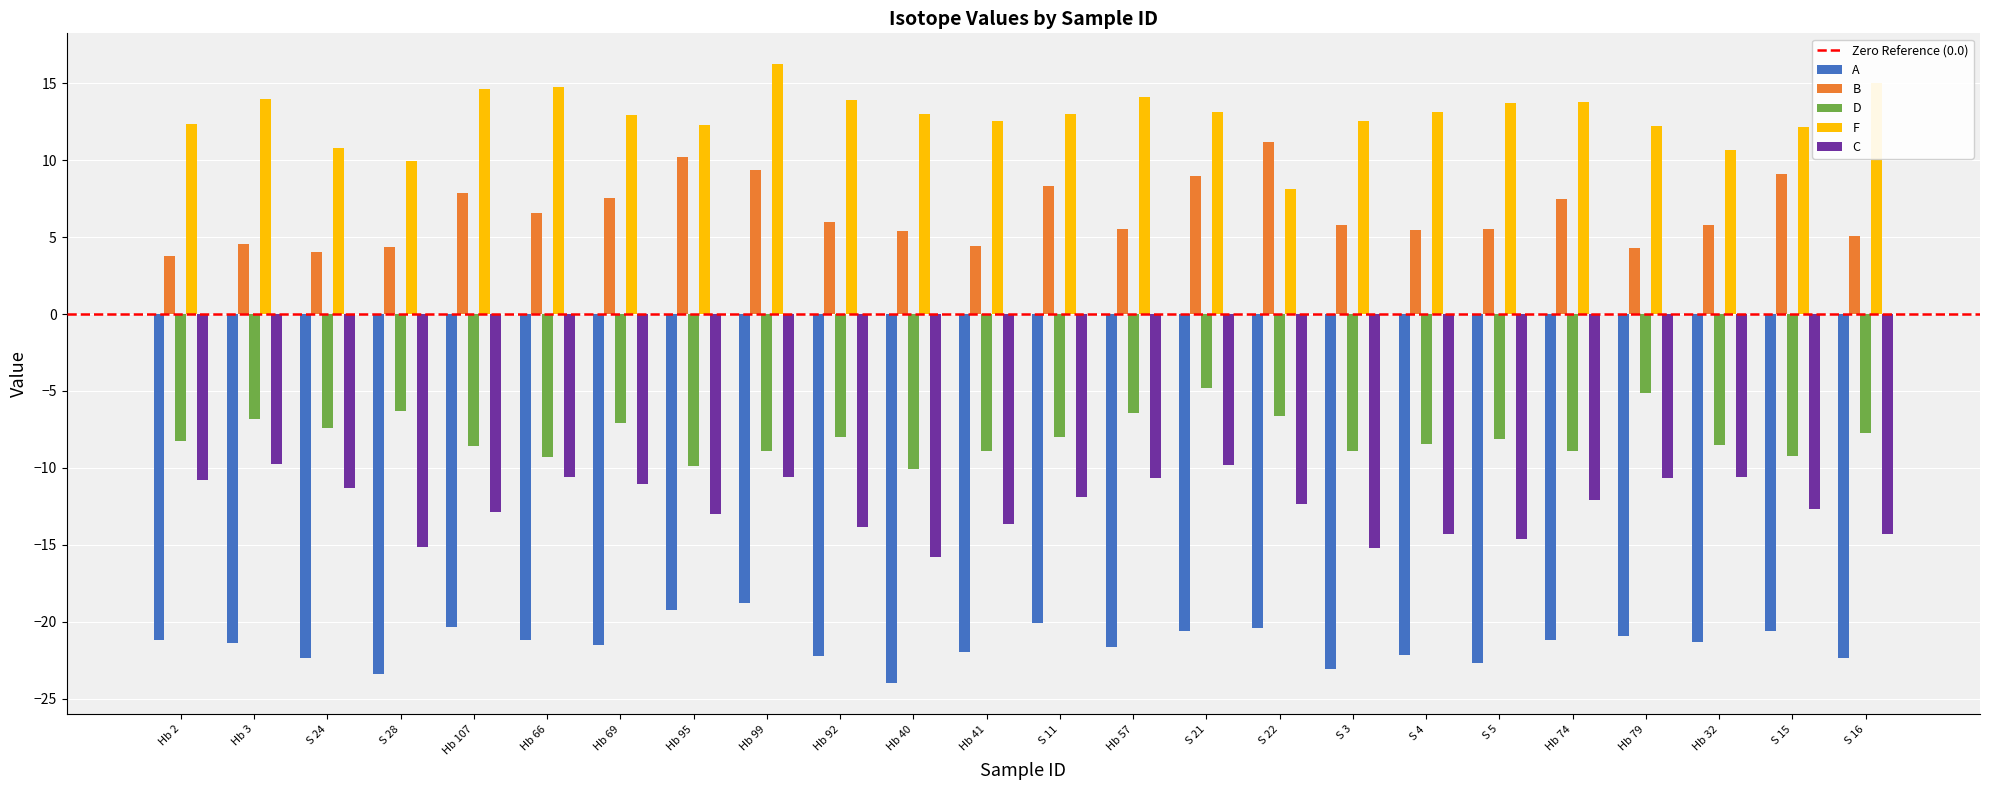

The B series shows 8.4 at S 16. True or false?

False